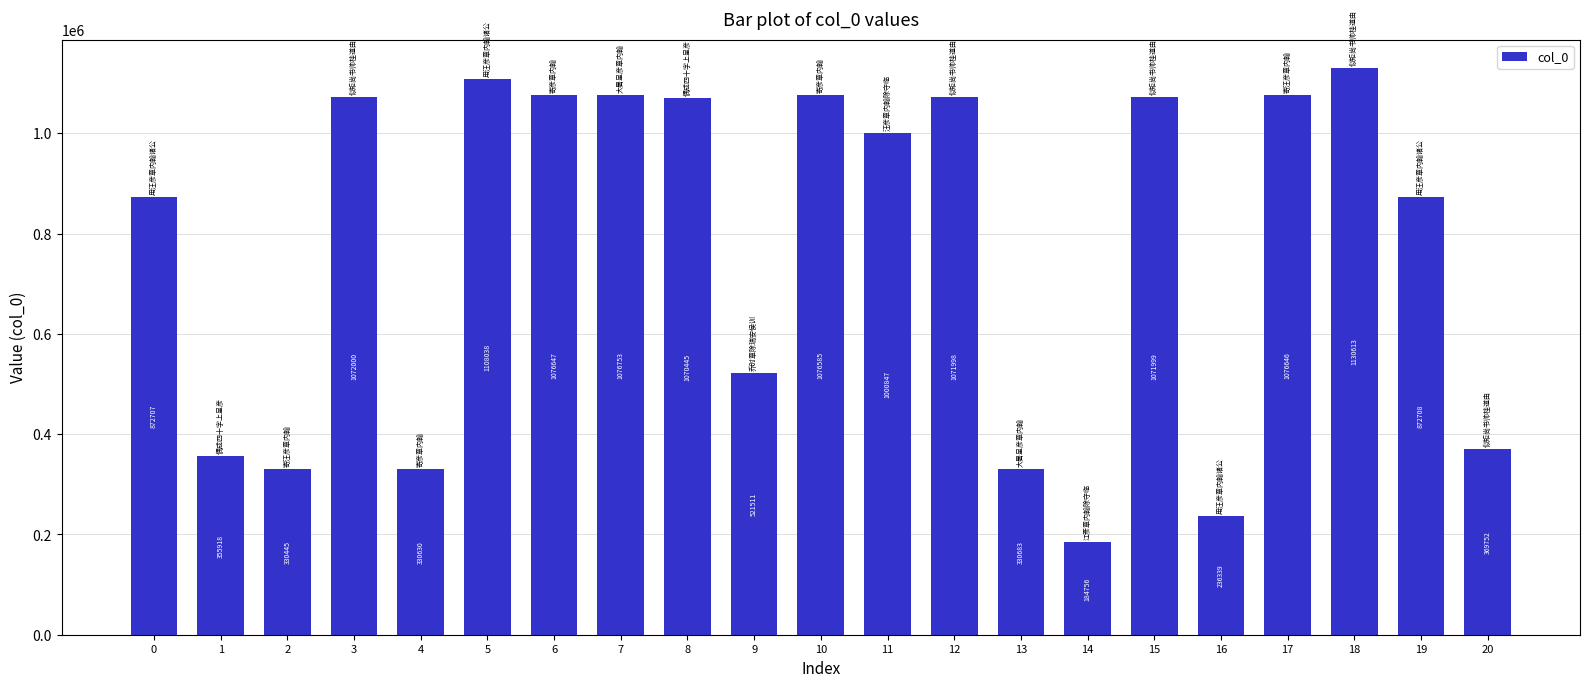

What is the value of the 15th bar from the left?

184756